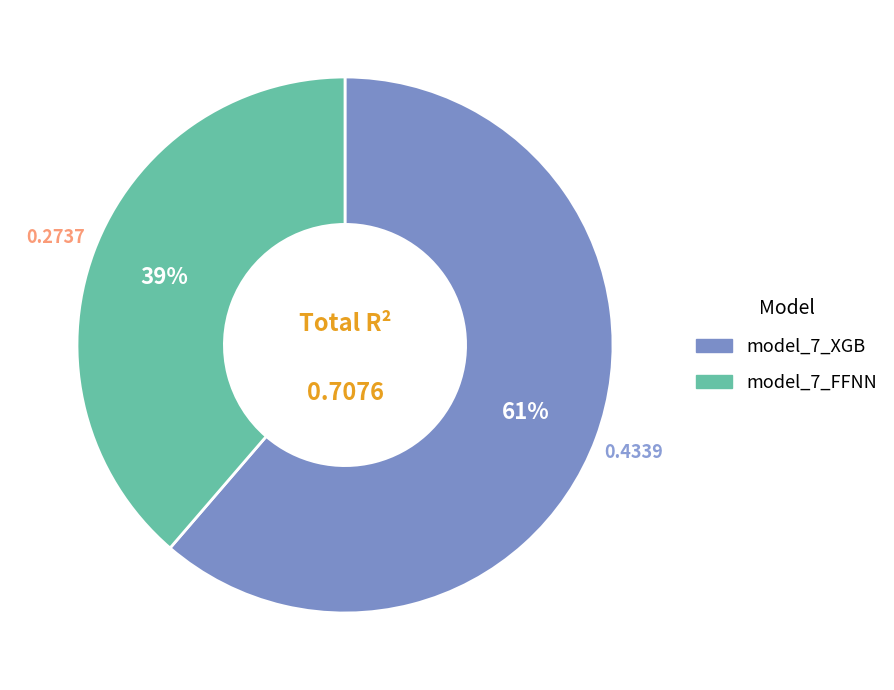

Do model_7_XGB and model_7_FFNN together represent more than half of the pie?

Yes